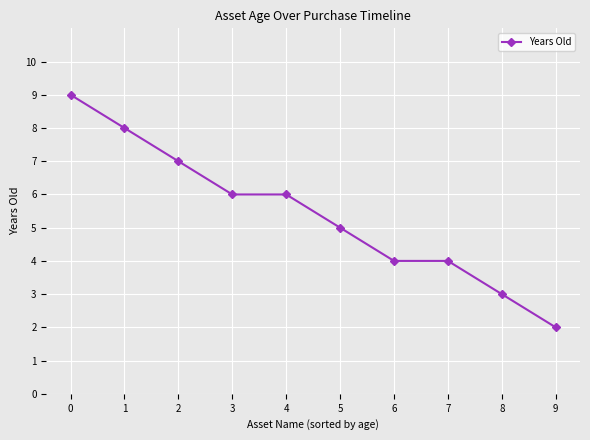

What is the maximum value shown in the chart?

9